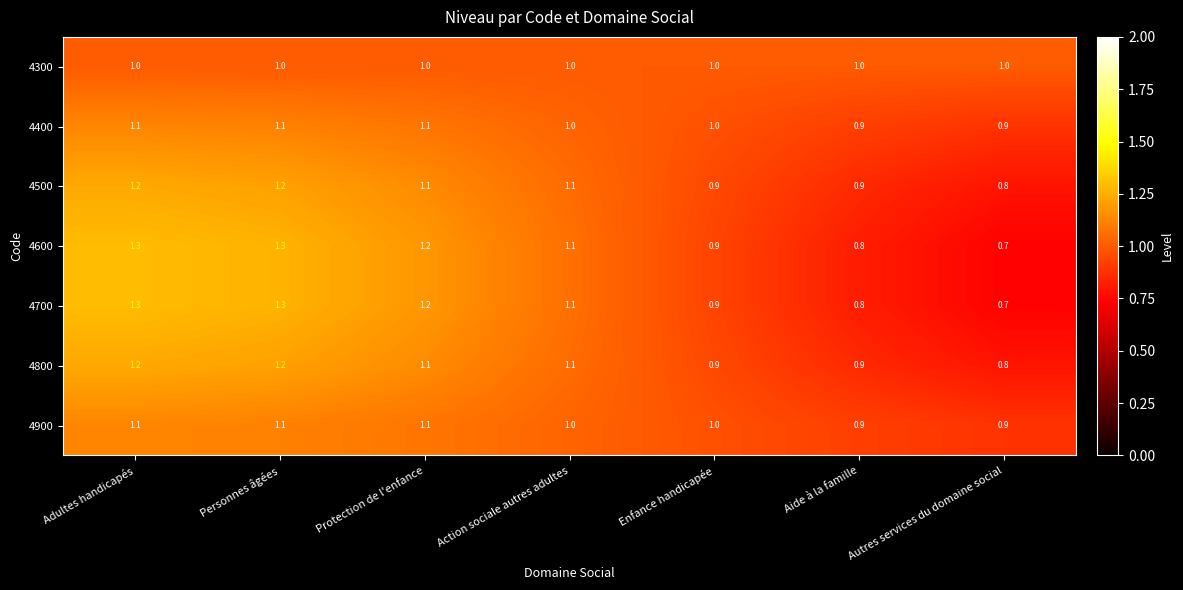

How many data points does each series have?

7